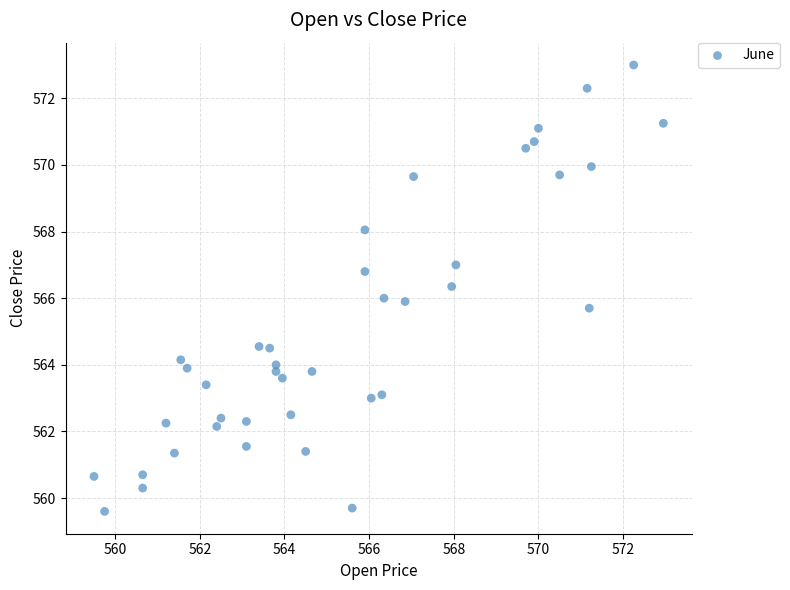

What is the range of X values (max minus min)?

13.5